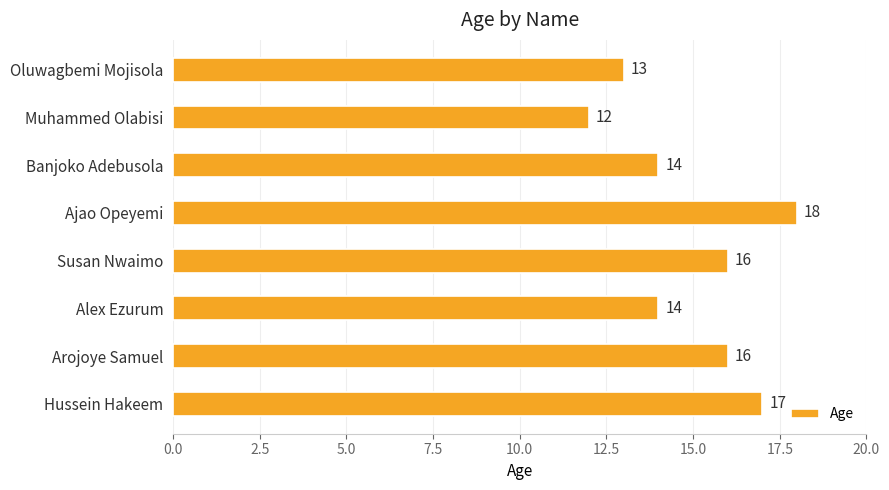

What is the smallest value displayed?

12